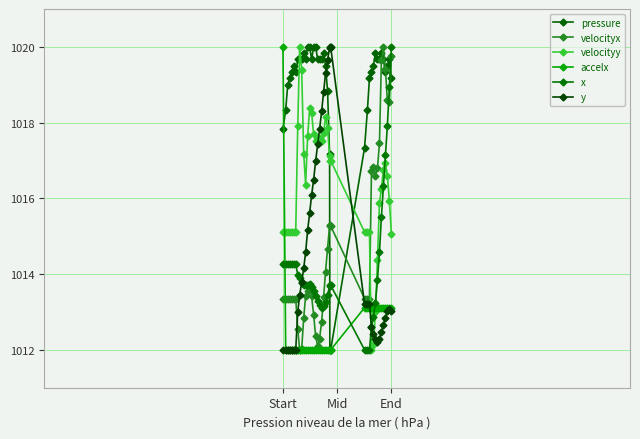

How many data points does each series have?

40